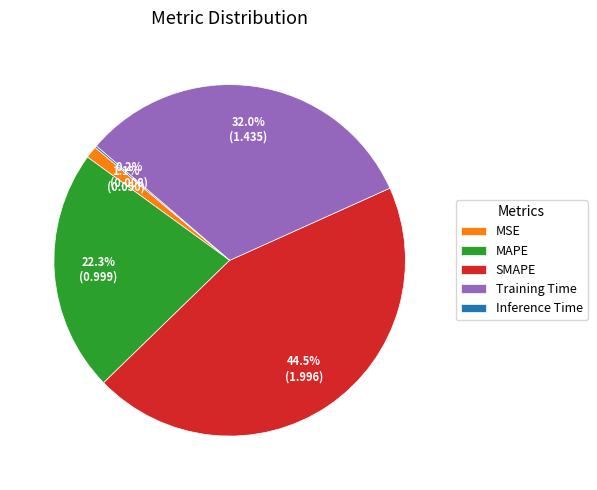

Between Training Time and MAPE, which is larger?

Training Time